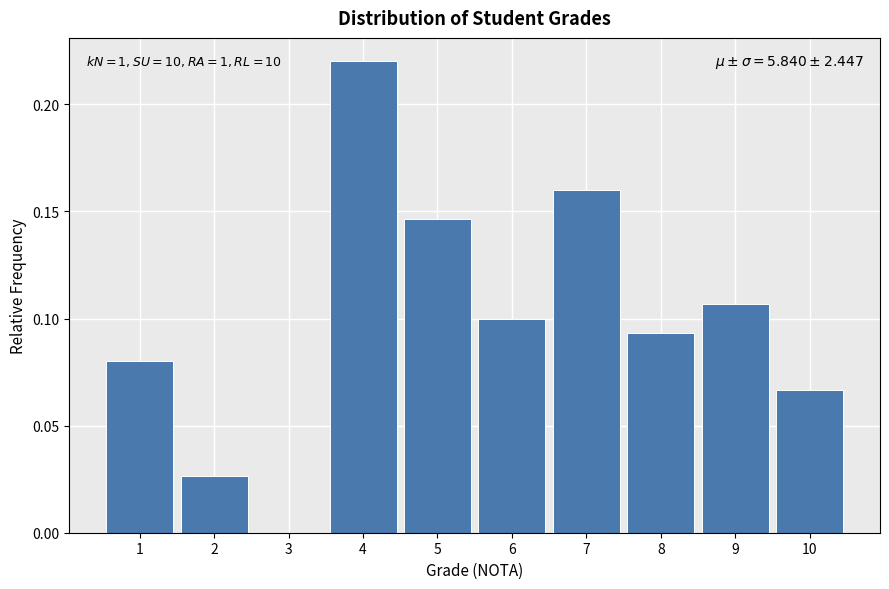

Over which range of the x-axis is the bar tallest?

3.5 to 4.5